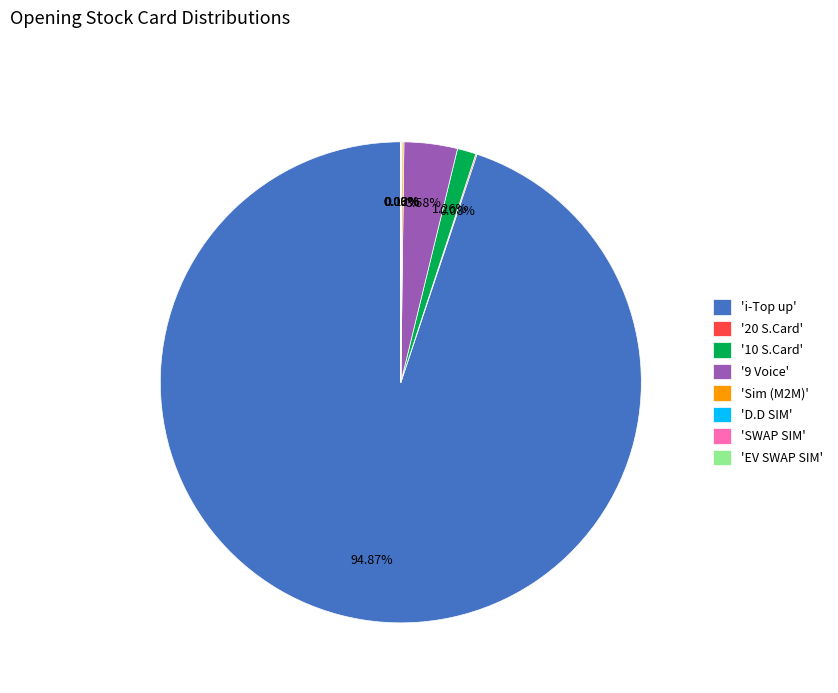

Which slice represents more than half of the pie?

'i-Top up'